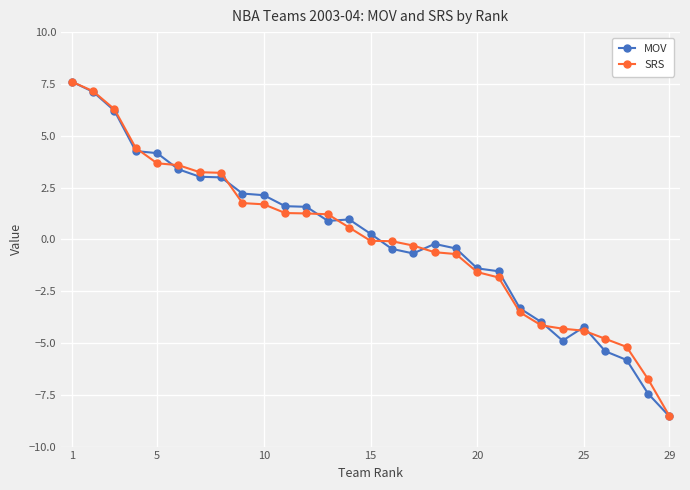

True or false: MOV has more than 1 interior local peaks.

True